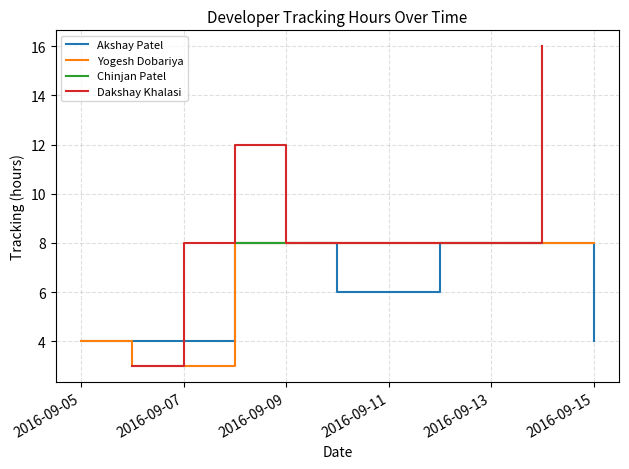

How many data points in Yogesh Dobariya are less than 8?

8